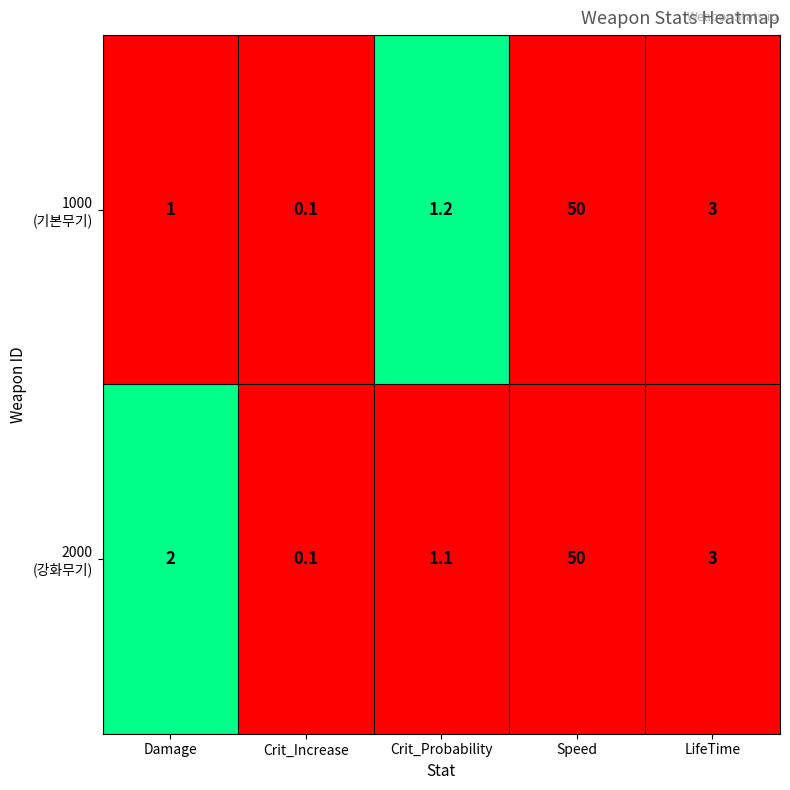

At which category is the sum across all series the highest?

Speed